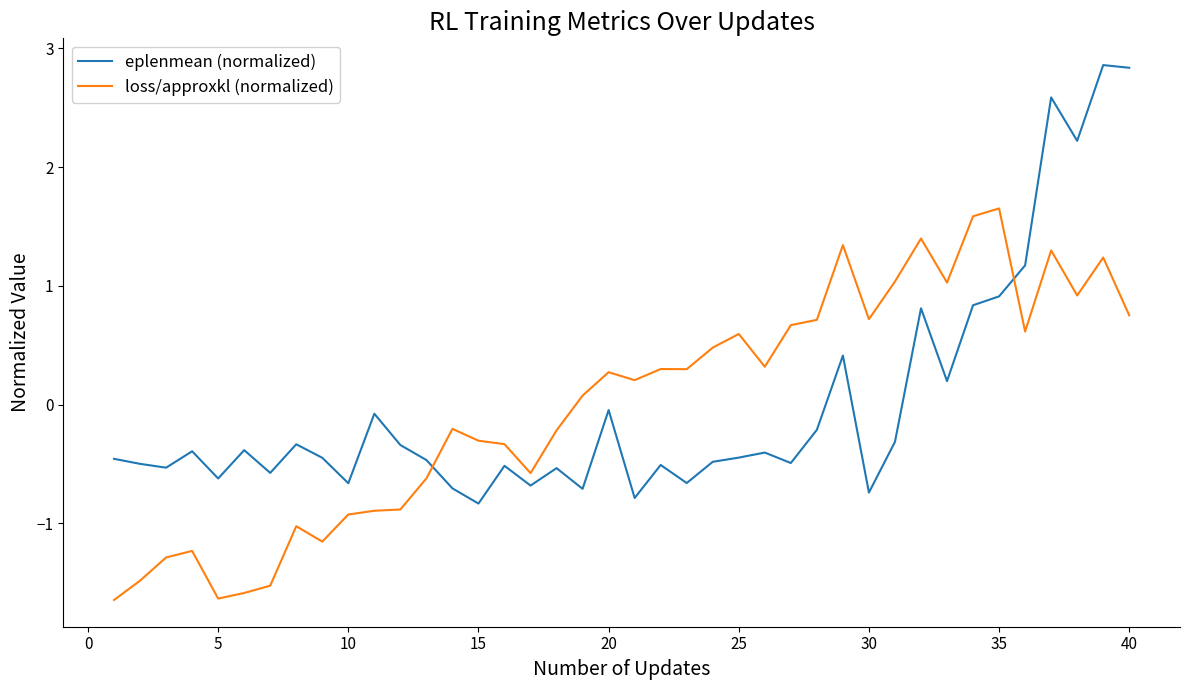

At how many categories does at least one series exceed 0?

22